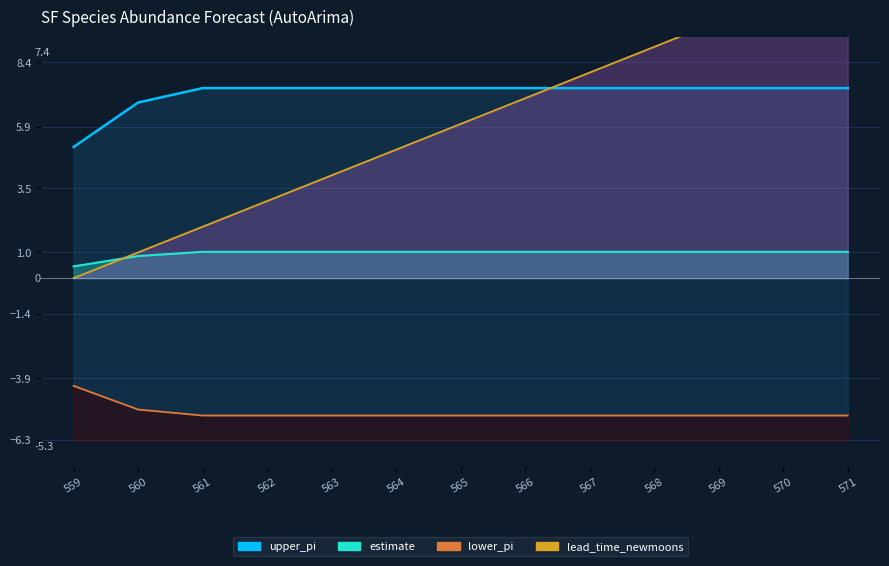

How many values in the lead_time_newmoons series exceed 6?

6